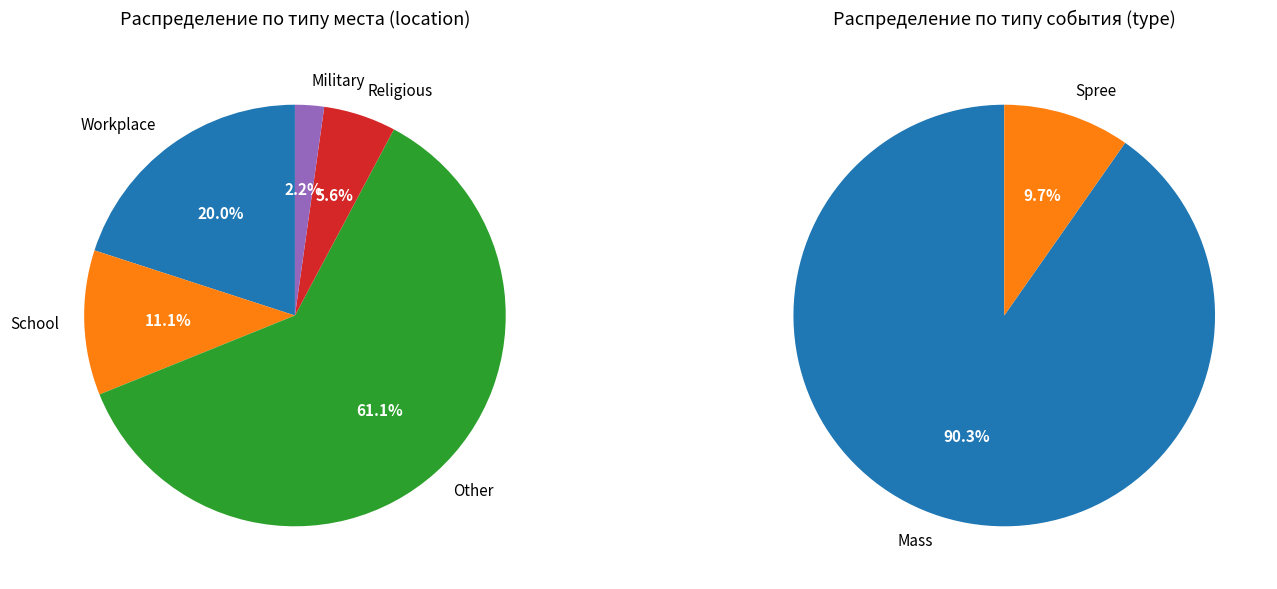

What is the majority slice?

Other